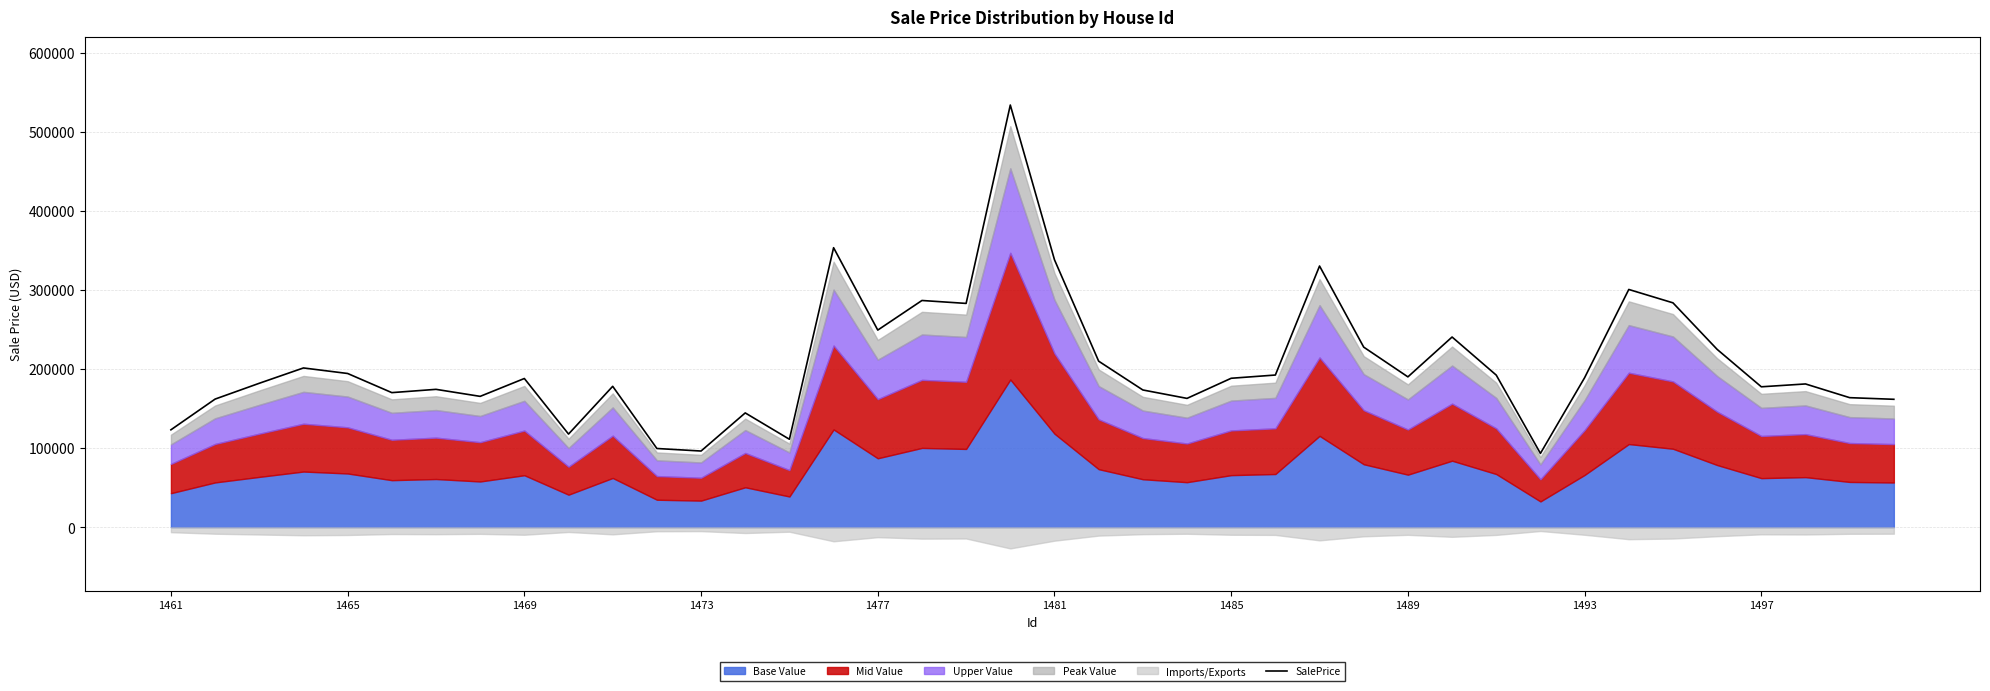

What is the highest value of the SalePrice series?

534150.7